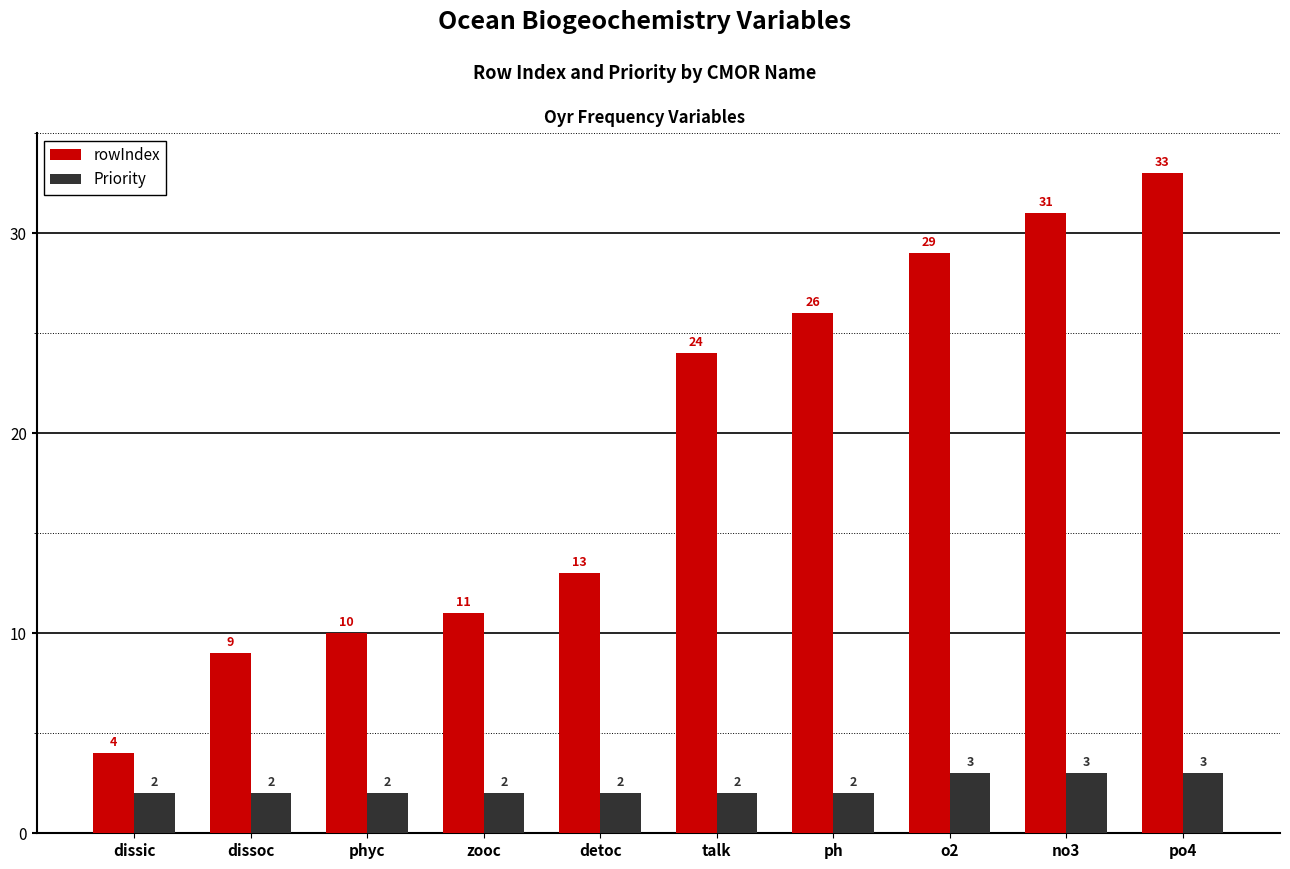

Which series has the widest spread of values?

rowIndex